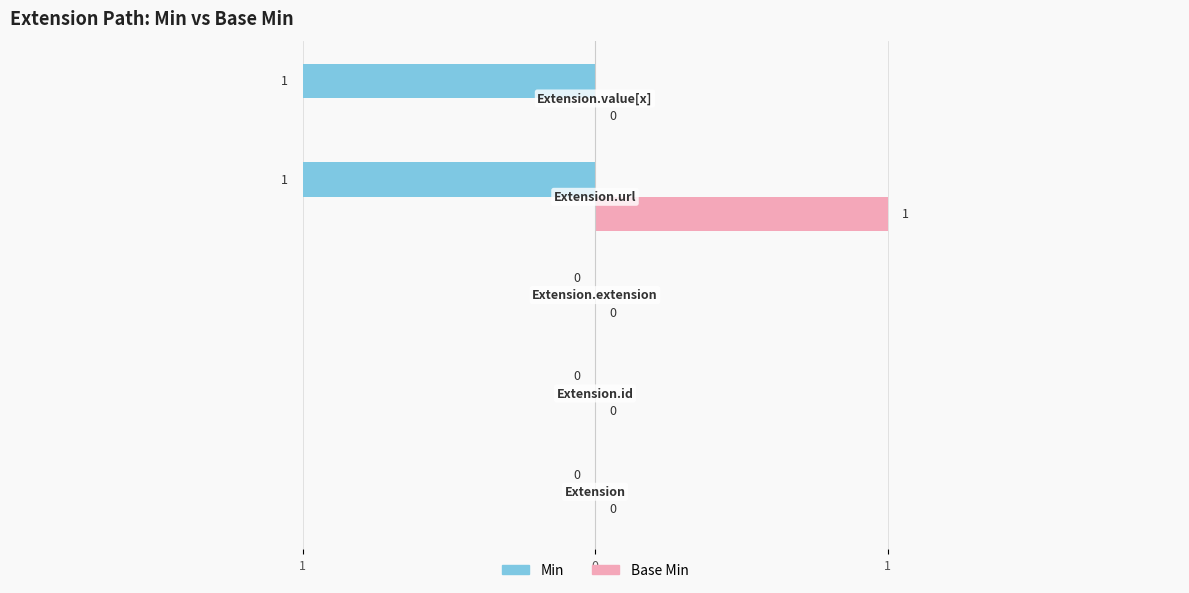

True or false: Base Min has a value of -1 at Extension.value[x].

False